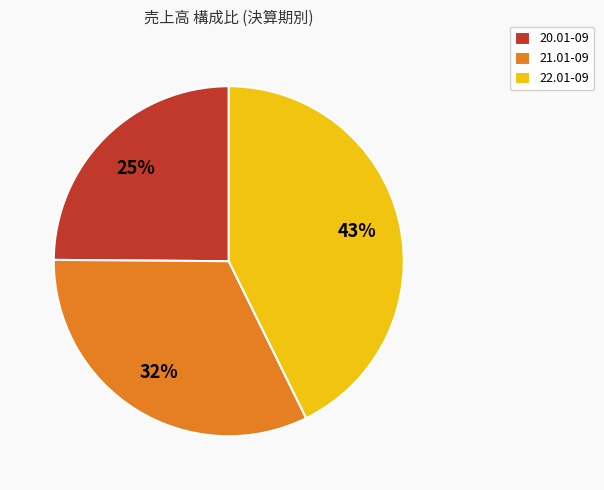

True or false: 21.01-09 accounts for 32% of the total.

True